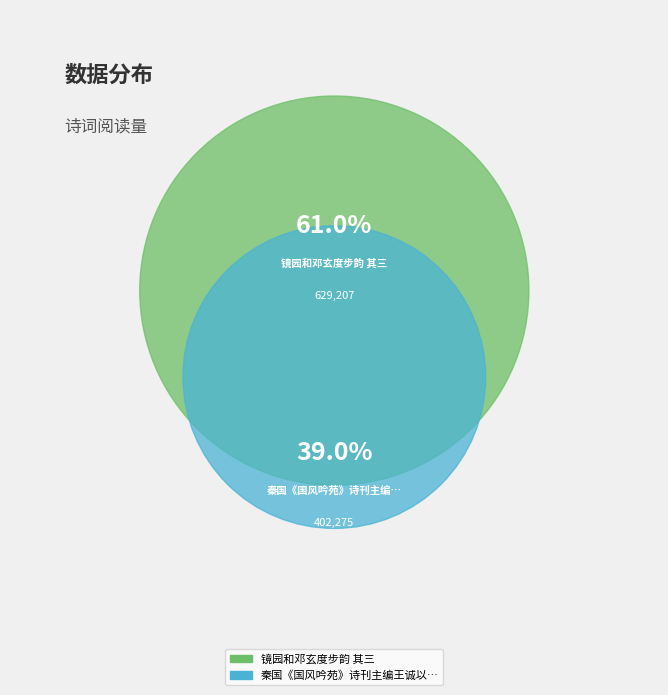

Is there a majority slice in this chart?

Yes